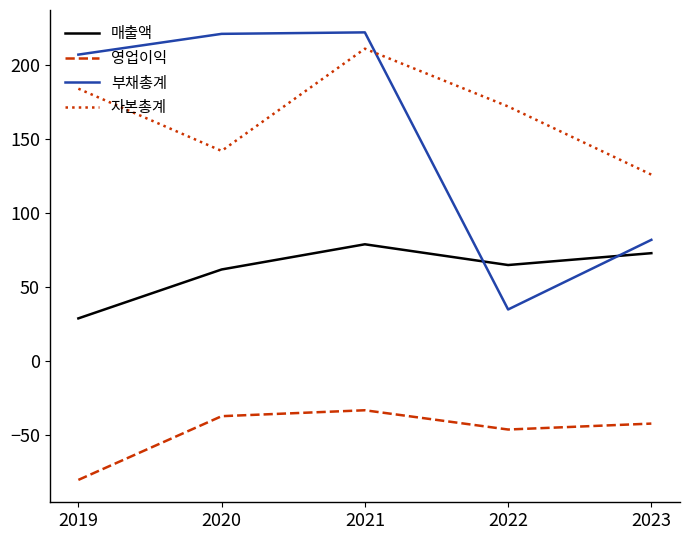

What is the total value across all series at 2019?

340